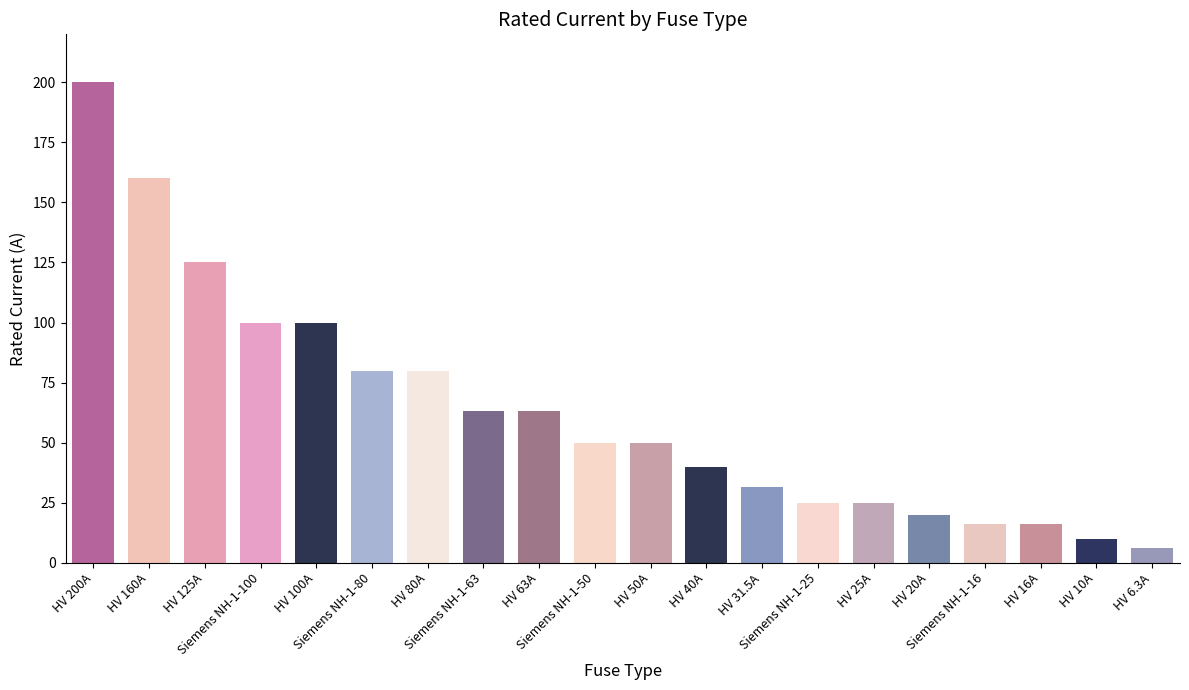

Reading right to left, transcribe all the data shown in this chart.

6.3	10.0	16.0	16.0	20.0	25.0	25.0	31.5	40.0	50.0	50.0	63.0	63.0	80.0	80.0	100.0	100.0	125.0	160.0	200.0